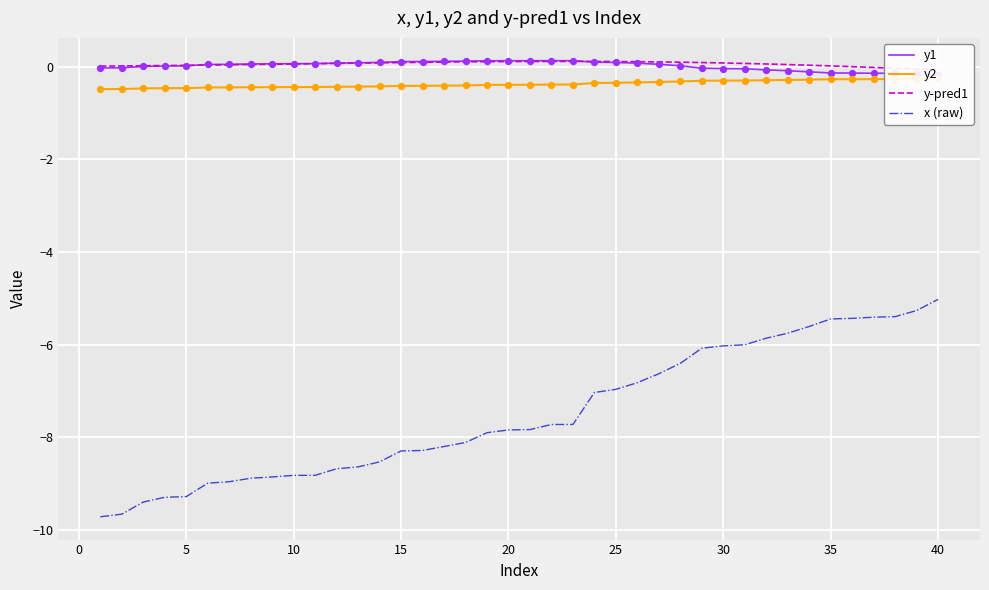

Which series has the largest Y range (max minus min)?

x (raw)